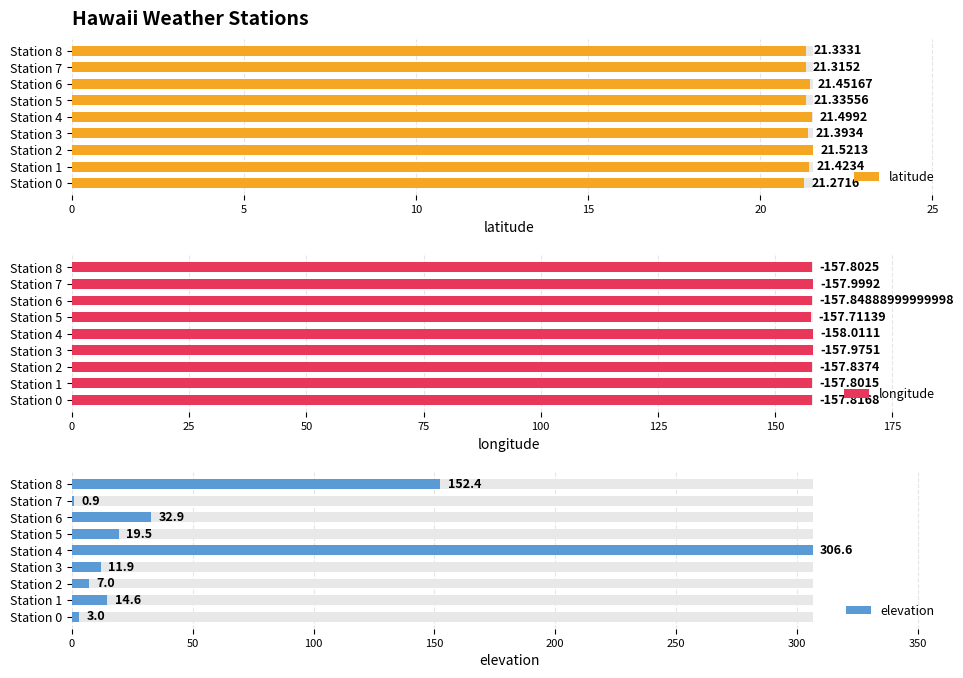

The latitude series shows 6.4 at Station 2. True or false?

False